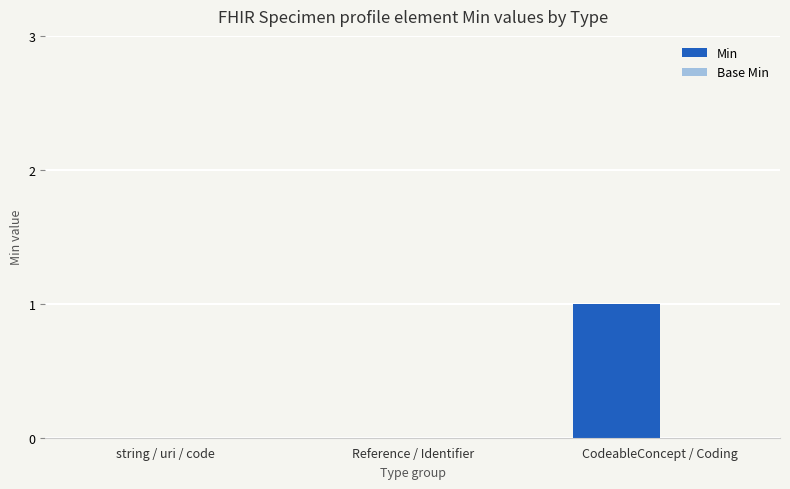

True or false: the data shows 1 at CodeableConcept / Coding.

True